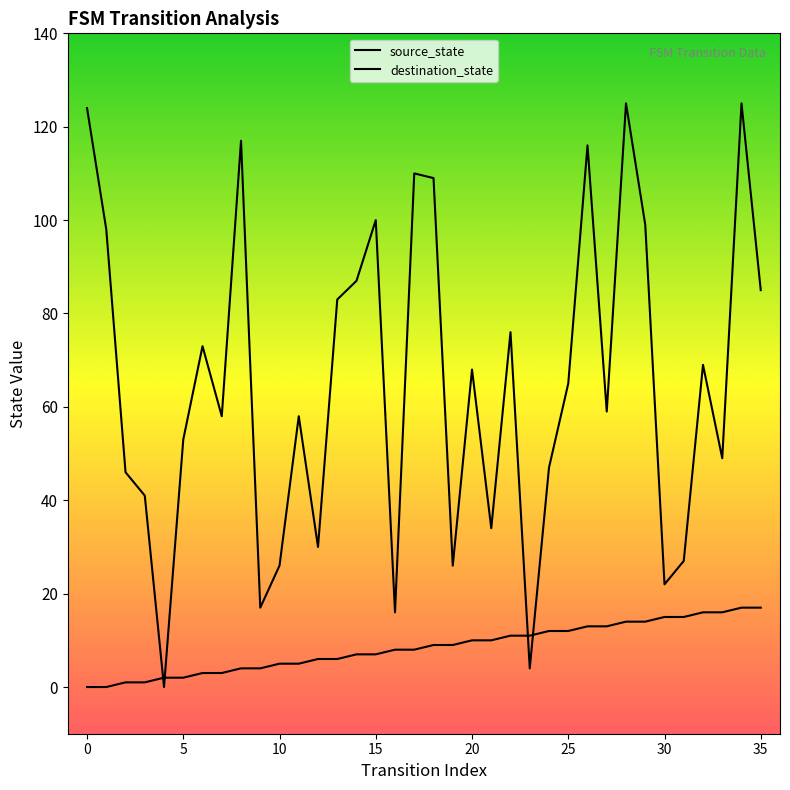

Does the chart display data point markers on the line(s)?

No